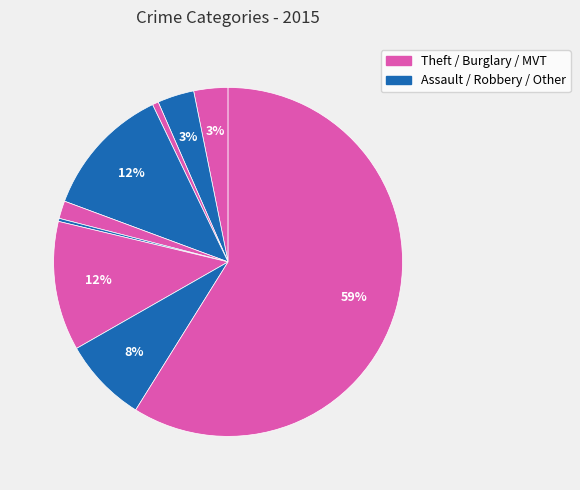

How many slices are in this pie chart?

9